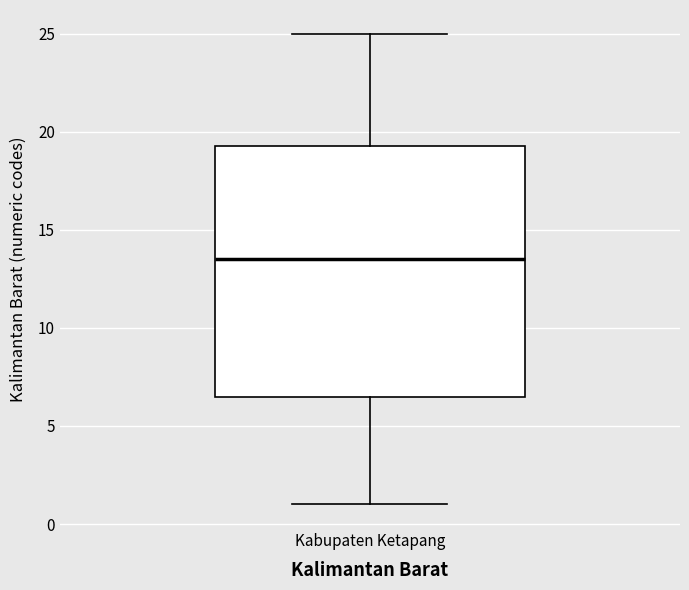

Read this box plot against the y-axis: the position of the median line, the range covered by the box, and the ends of both whiskers. The values are not printed on the chart, so give them approximately, as read against the axis.

median 13.5, box 6.5 to 19.5, whiskers 1.0 to 25.0